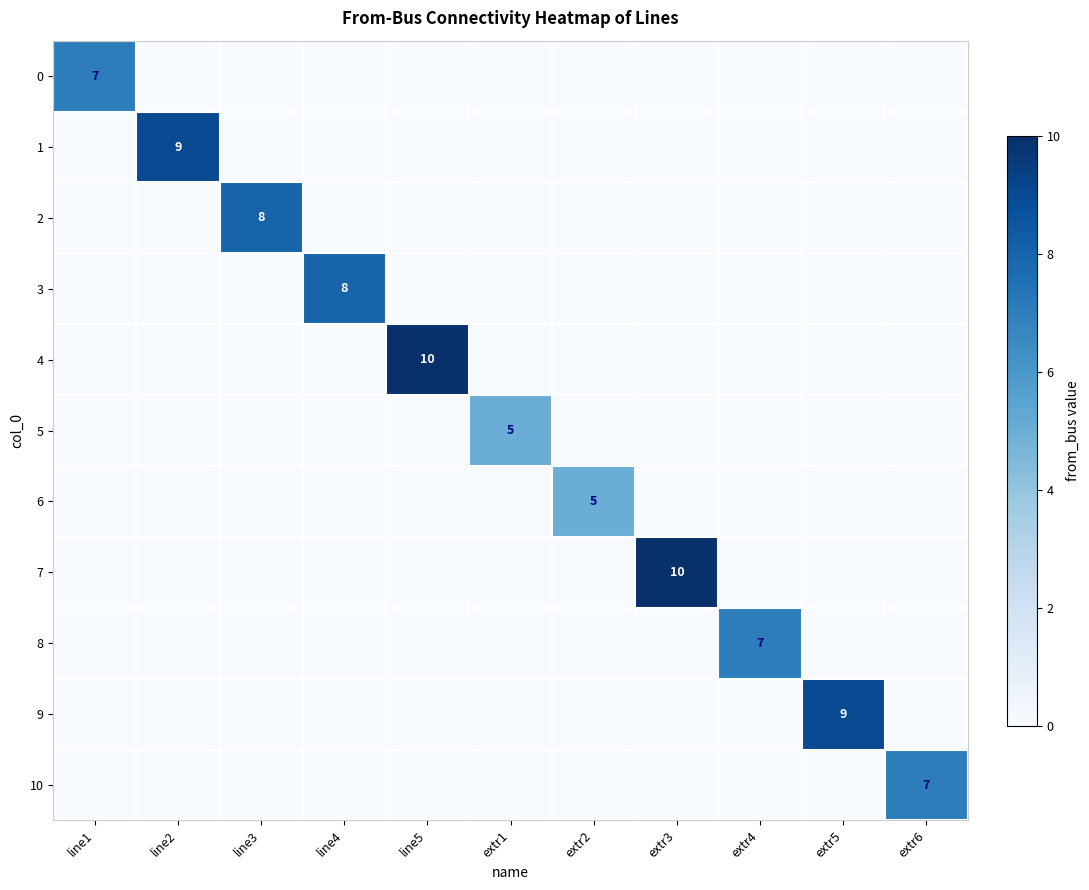

The value of 1 at extr6 is 6. True or false?

False